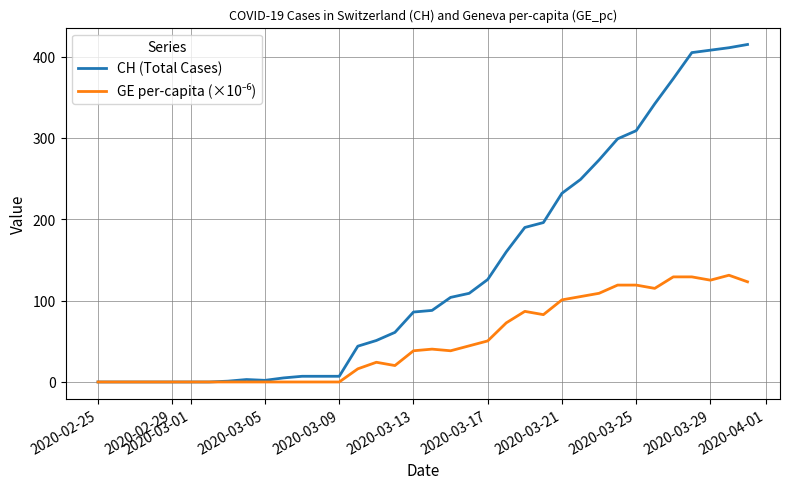

What is the greatest value displayed?

415.0